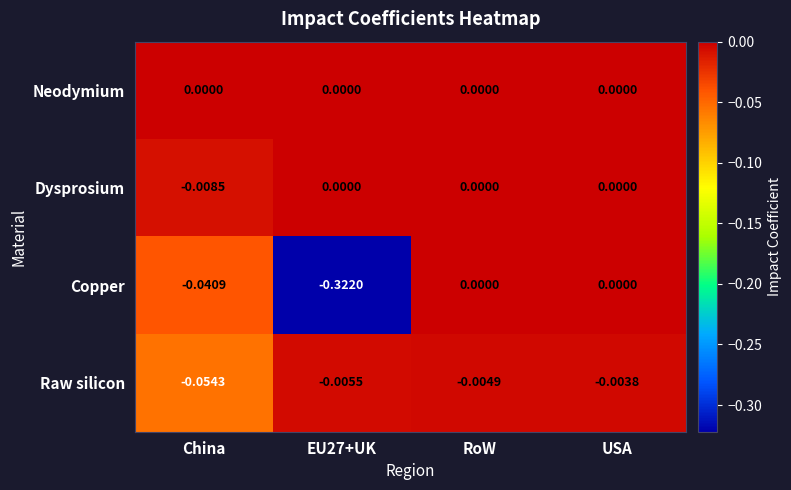

At which category is the sum across all series the highest?

USA